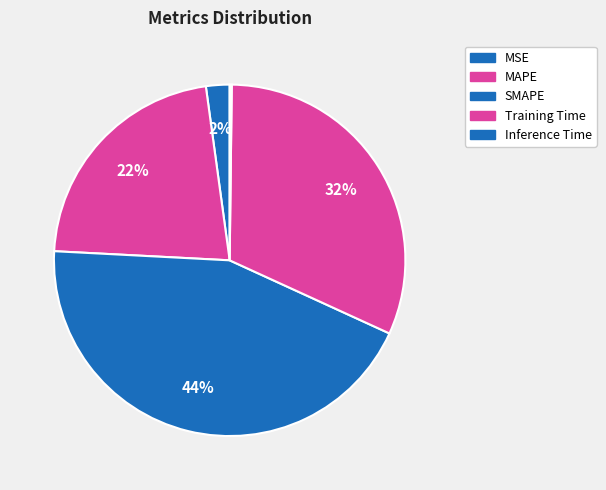

The MSE slice represents 2% of the pie. True or false?

True